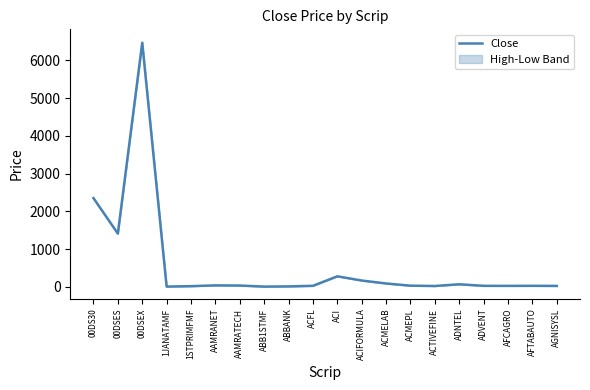

What position from the left is ABB1STMF?

8